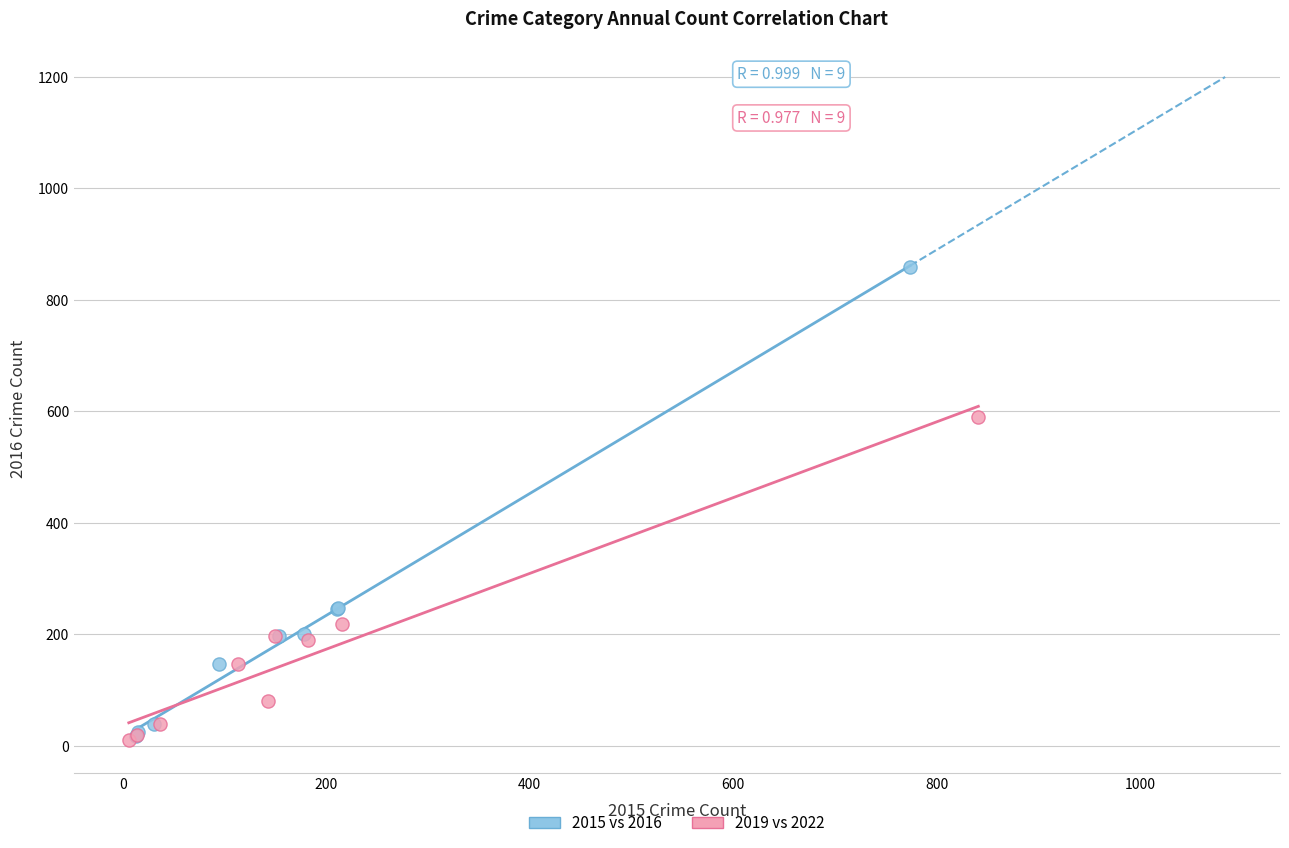

Which series reaches the maximum Y coordinate?

2015 vs 2016